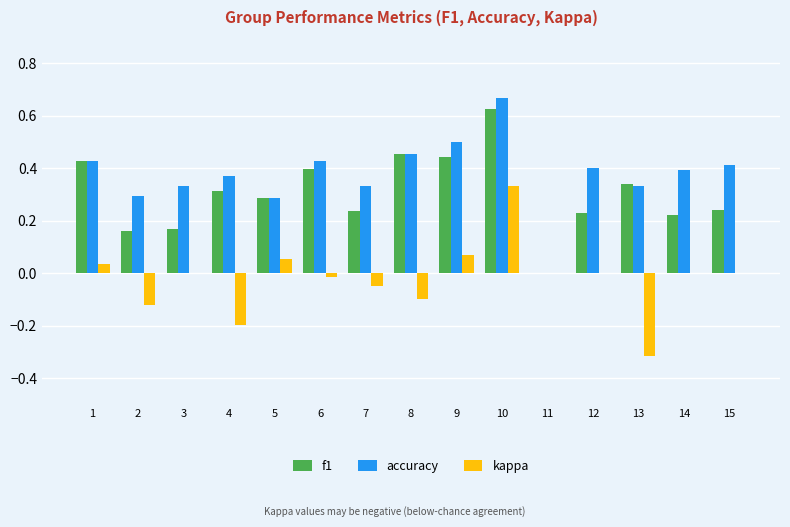

What are all the series names shown in the legend?

f1, accuracy, kappa